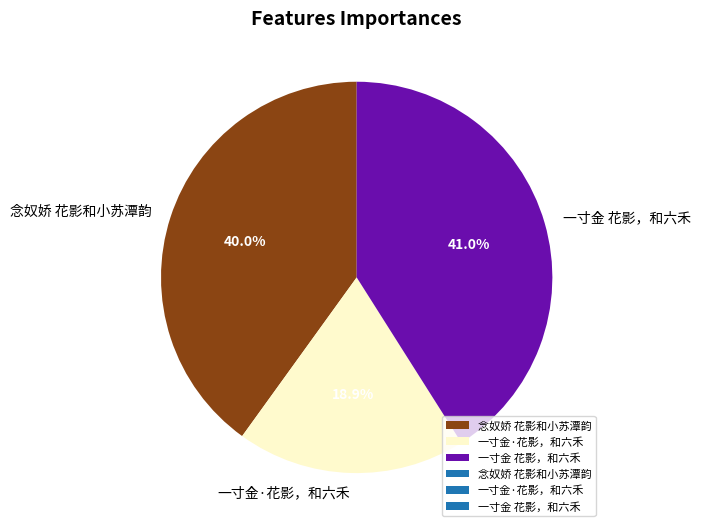

How many segments does this pie chart have?

3